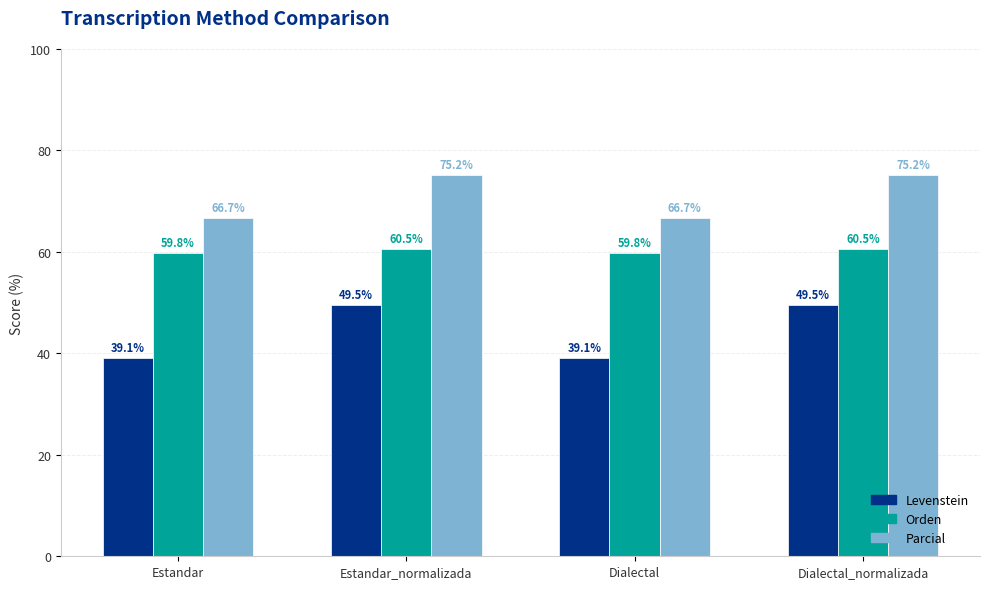

What is the difference between the maximum and minimum values in the Levenstein series?

10.4